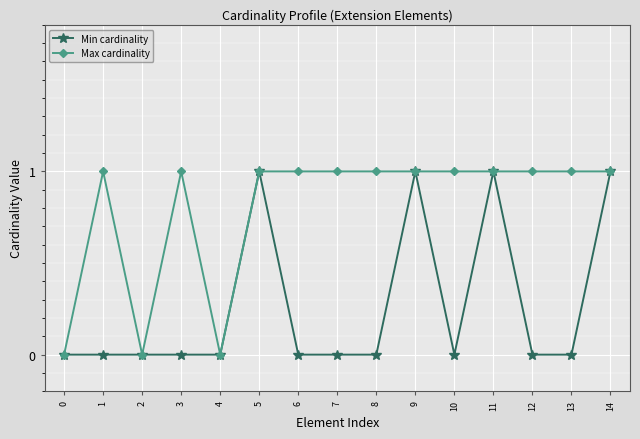

Reading left to right, list all the values displayed in this chart.

Min cardinality: 0	0	0	0	0	1	0	0	0	1	0	1	0	0	1
Max cardinality: 0	1	0	1	0	1	1	1	1	1	1	1	1	1	1